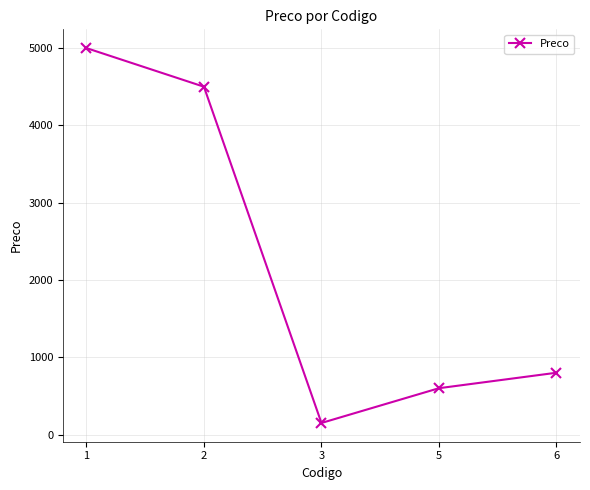

The value at 2 is 4500. True or false?

True